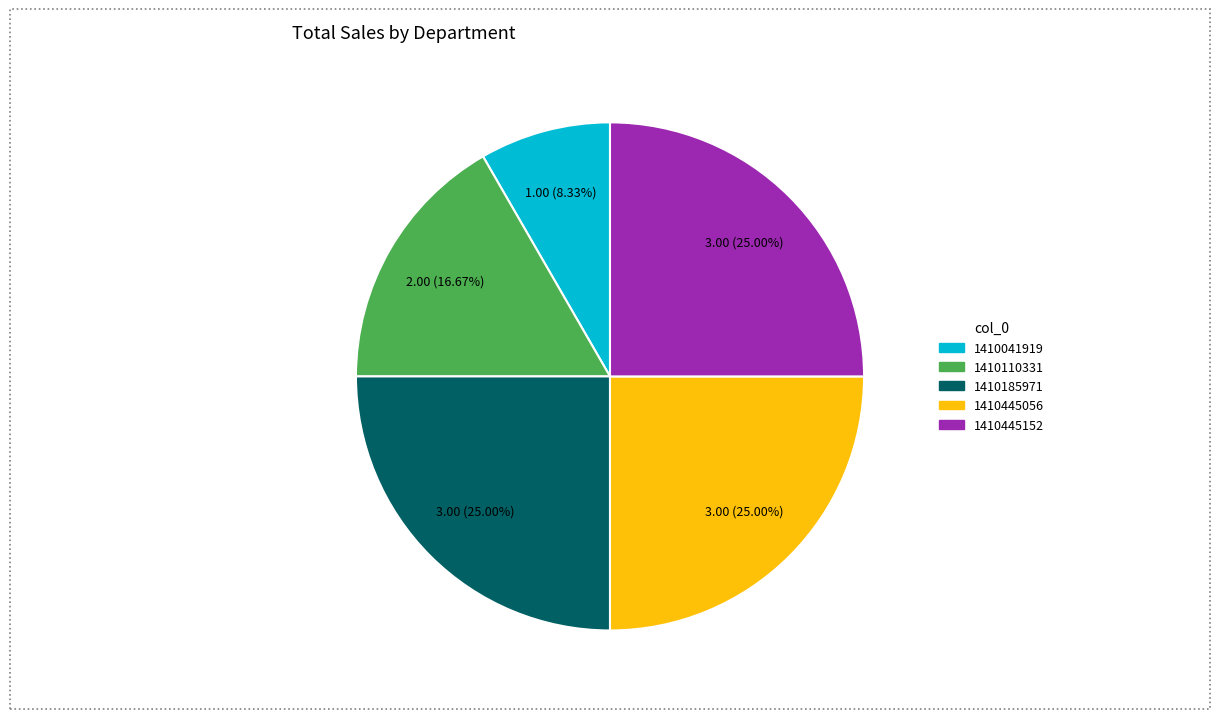

Is there a majority slice in this chart?

No